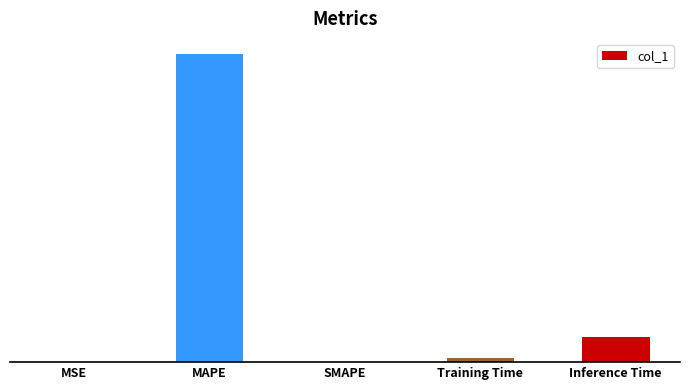

The chart shows a value of 0.0 at SMAPE. True or false?

True